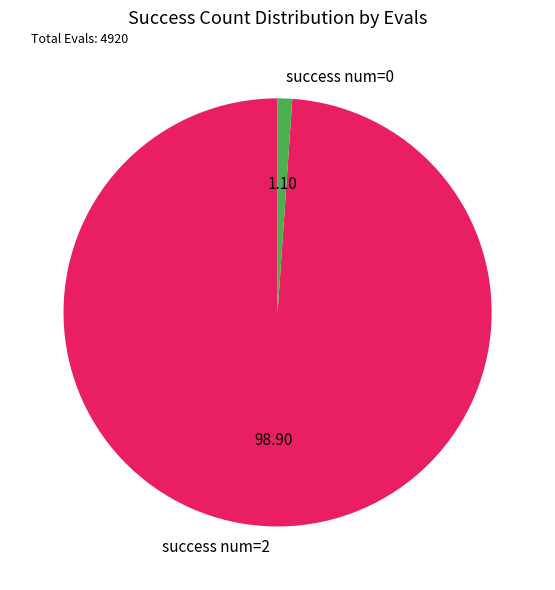

Do success num=2 and success num=0 together represent more than half of the pie?

Yes